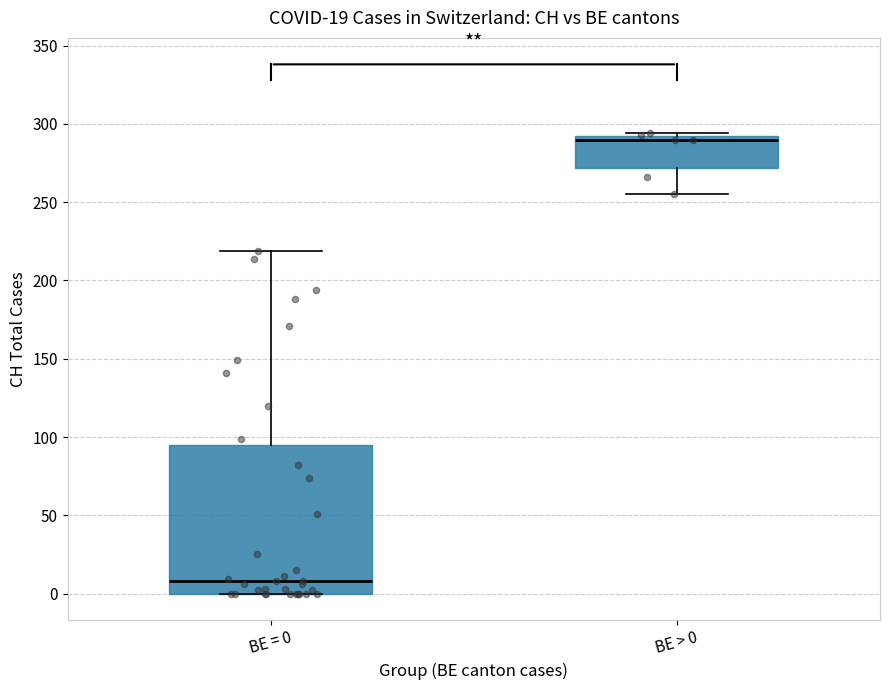

Reading left to right, read every box against the y-axis: the position of its median line, the range the box covers, and the ends of its whiskers. The values are not printed on the chart, so give them approximately, as read against the axis.

BE = 0: median 10, box 0 to 95, whiskers 0 to 220
BE > 0: median 290 (just below the box's upper edge), box 270 to 290, whiskers 255 to 295